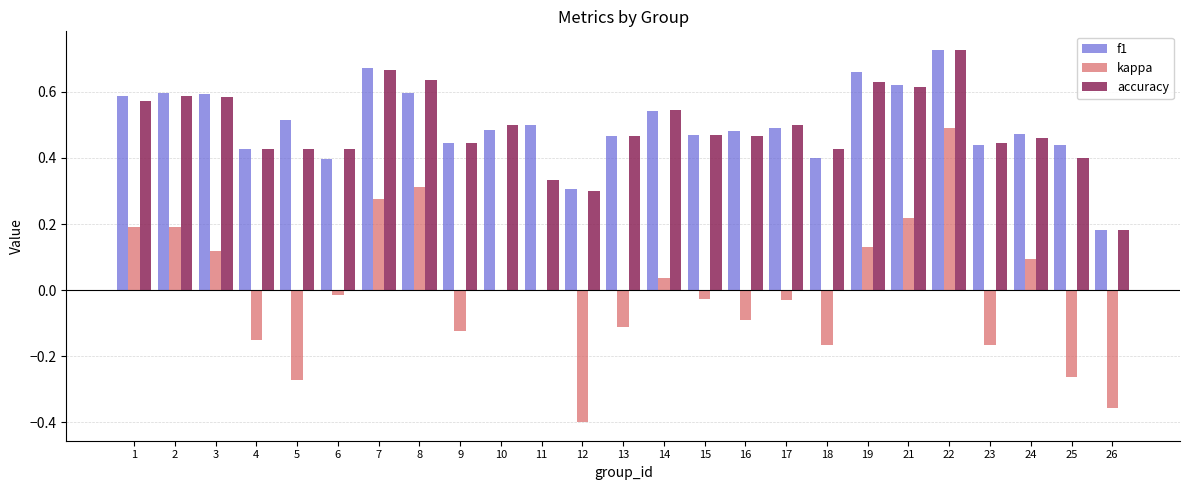

Which category has the highest value in the f1 series?

22